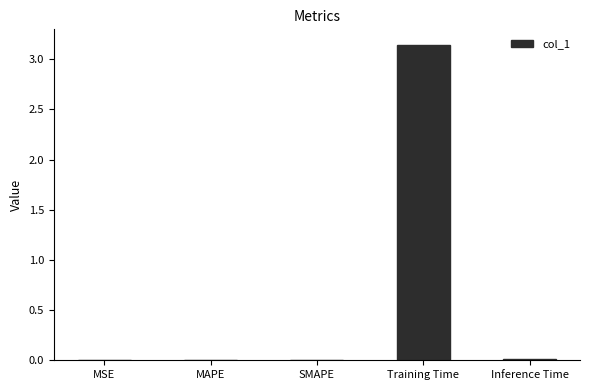

Which label corresponds to the largest value in the chart?

Training Time